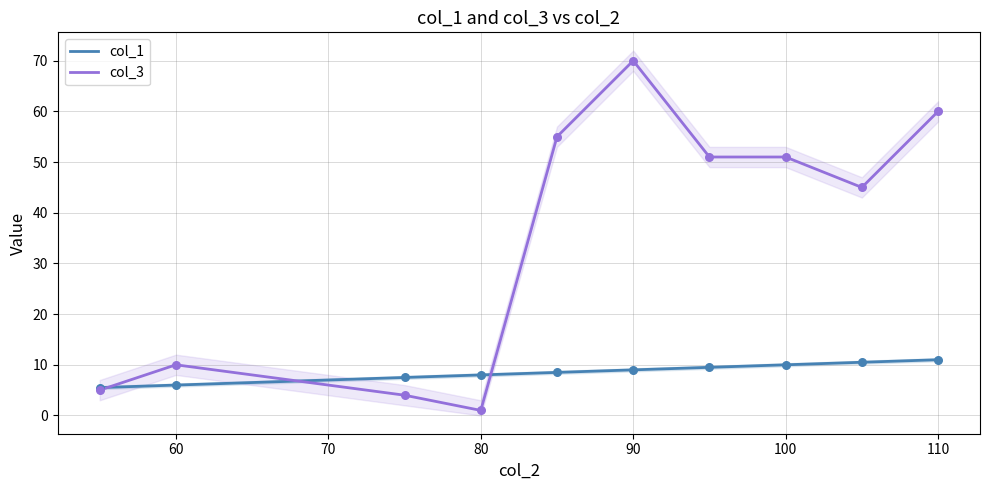

Is the value of col_3 at 100 greater than the value of col_1 at 100?

Yes